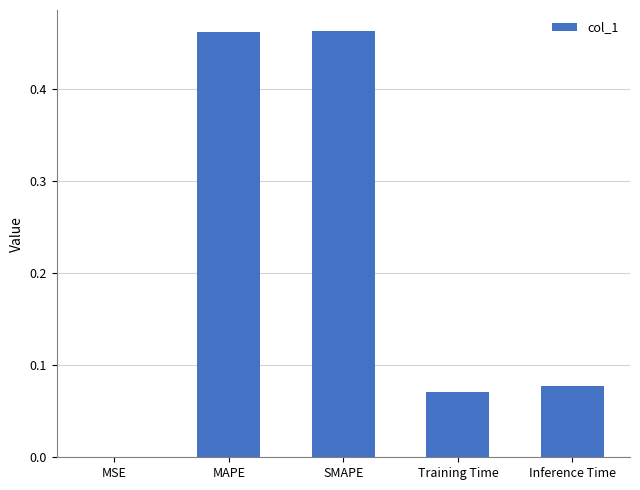

The chart shows a value of 0.2 at MAPE. True or false?

False